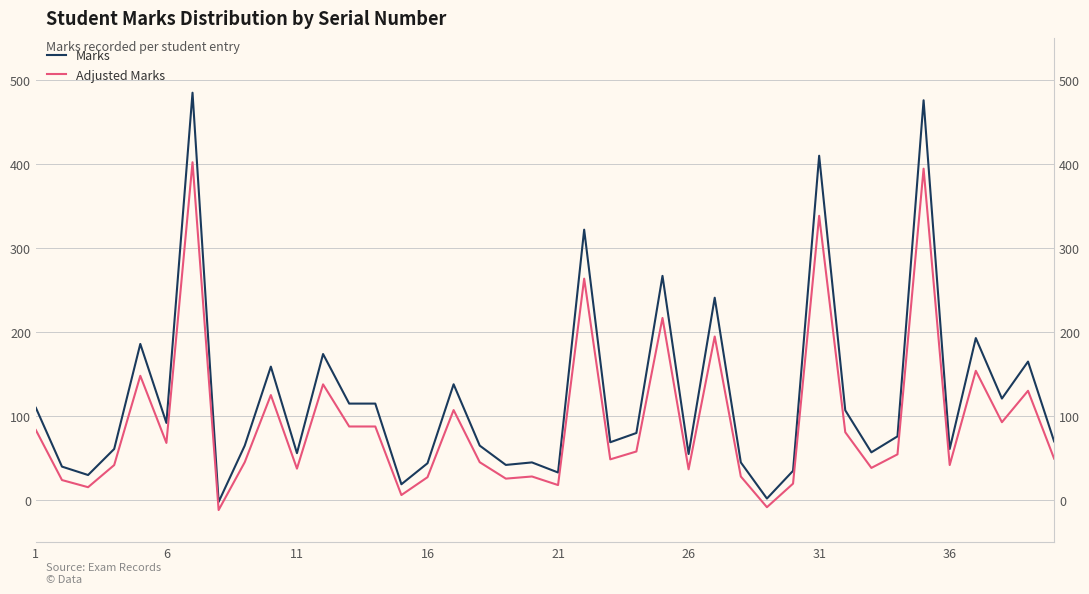

Is this an area chart (filled region under the line)?

No